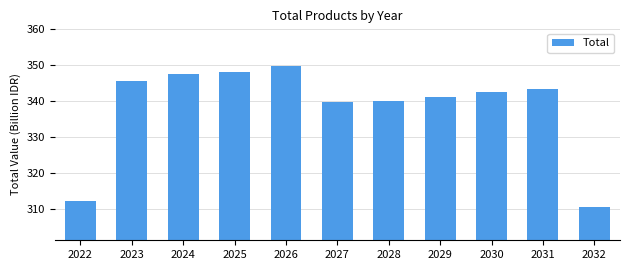

Reading left to right, what are all the values shown in this chart?

312.4	345.4	347.6	348.0	349.6	339.9	340.1	341.2	342.6	343.2	310.8